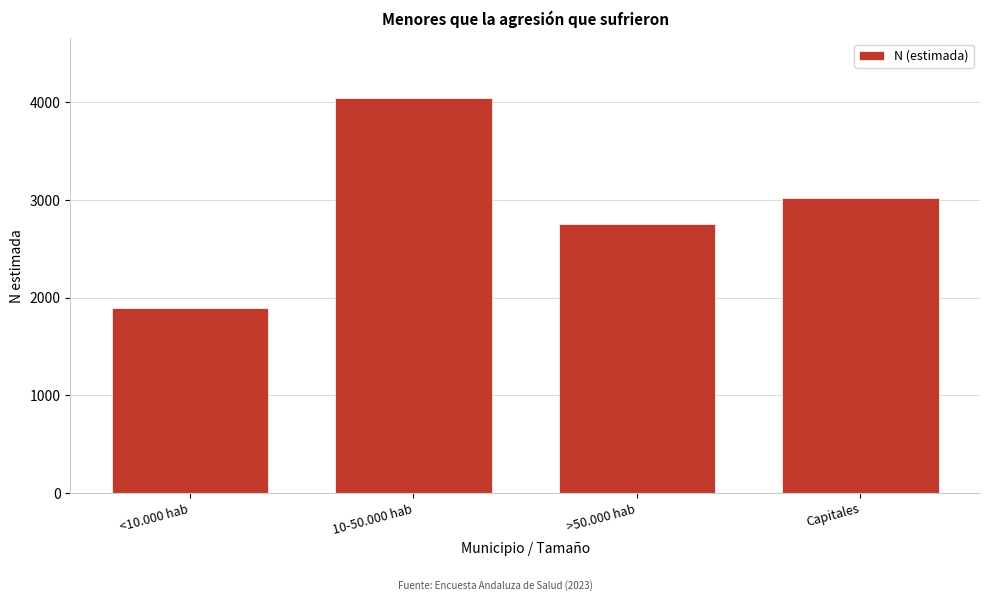

Reading right to left, what are all the values shown in this chart?

3019	2749	4048	1897